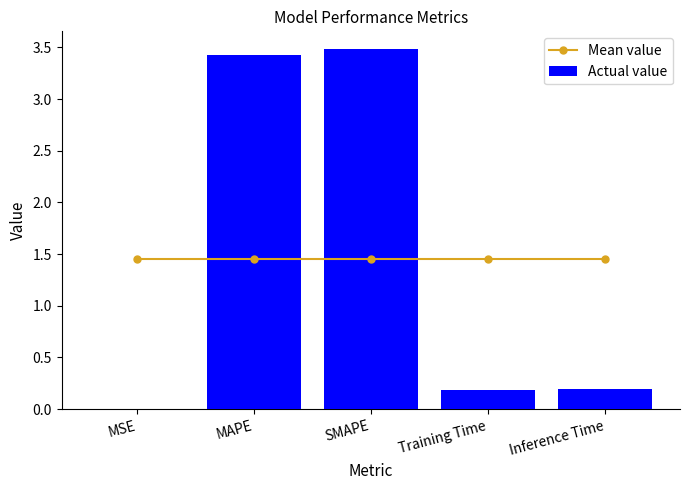

What is the label of the 1st bar from the right?

Inference Time